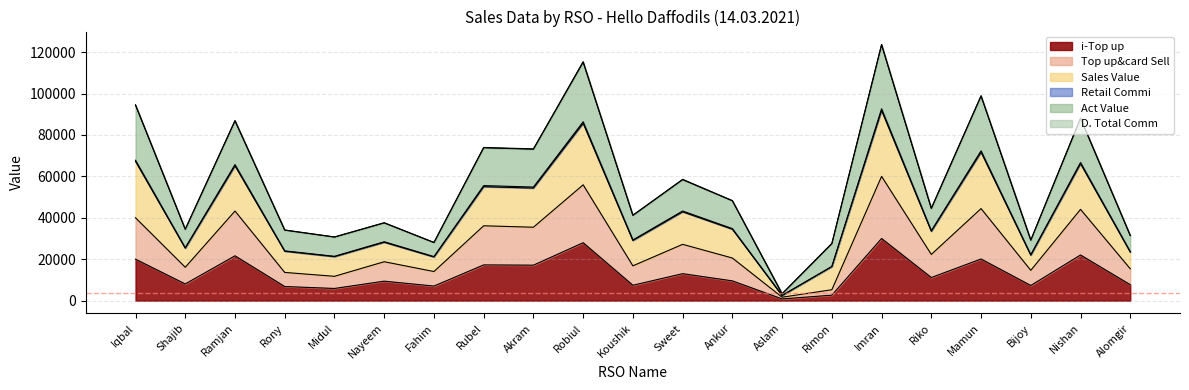

What are all the series names shown in the legend?

i-Top up, Top up&card Sell, Sales Value, Retail Commi, Act Value, D. Total Comm